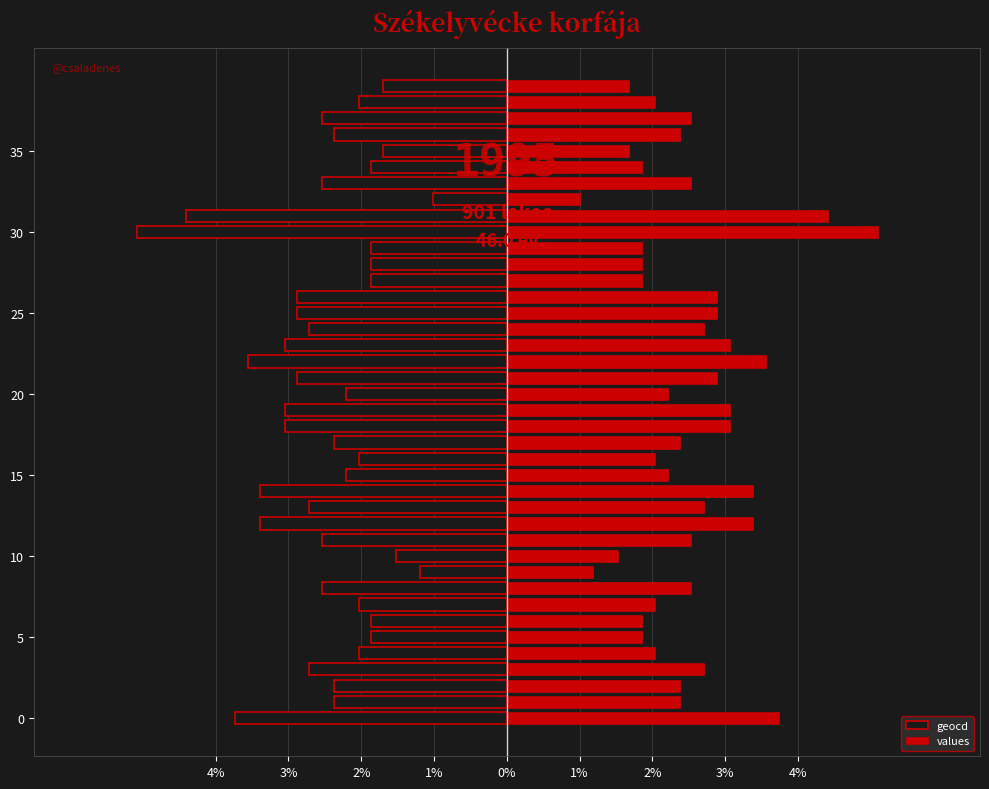

At how many categories does at least one series exceed -4?

40